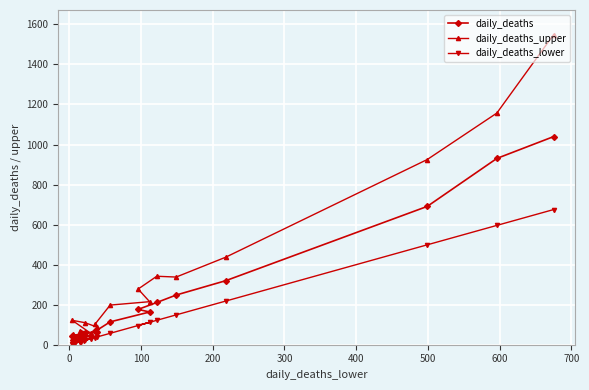

At how many categories does at least one series exceed 373?

4